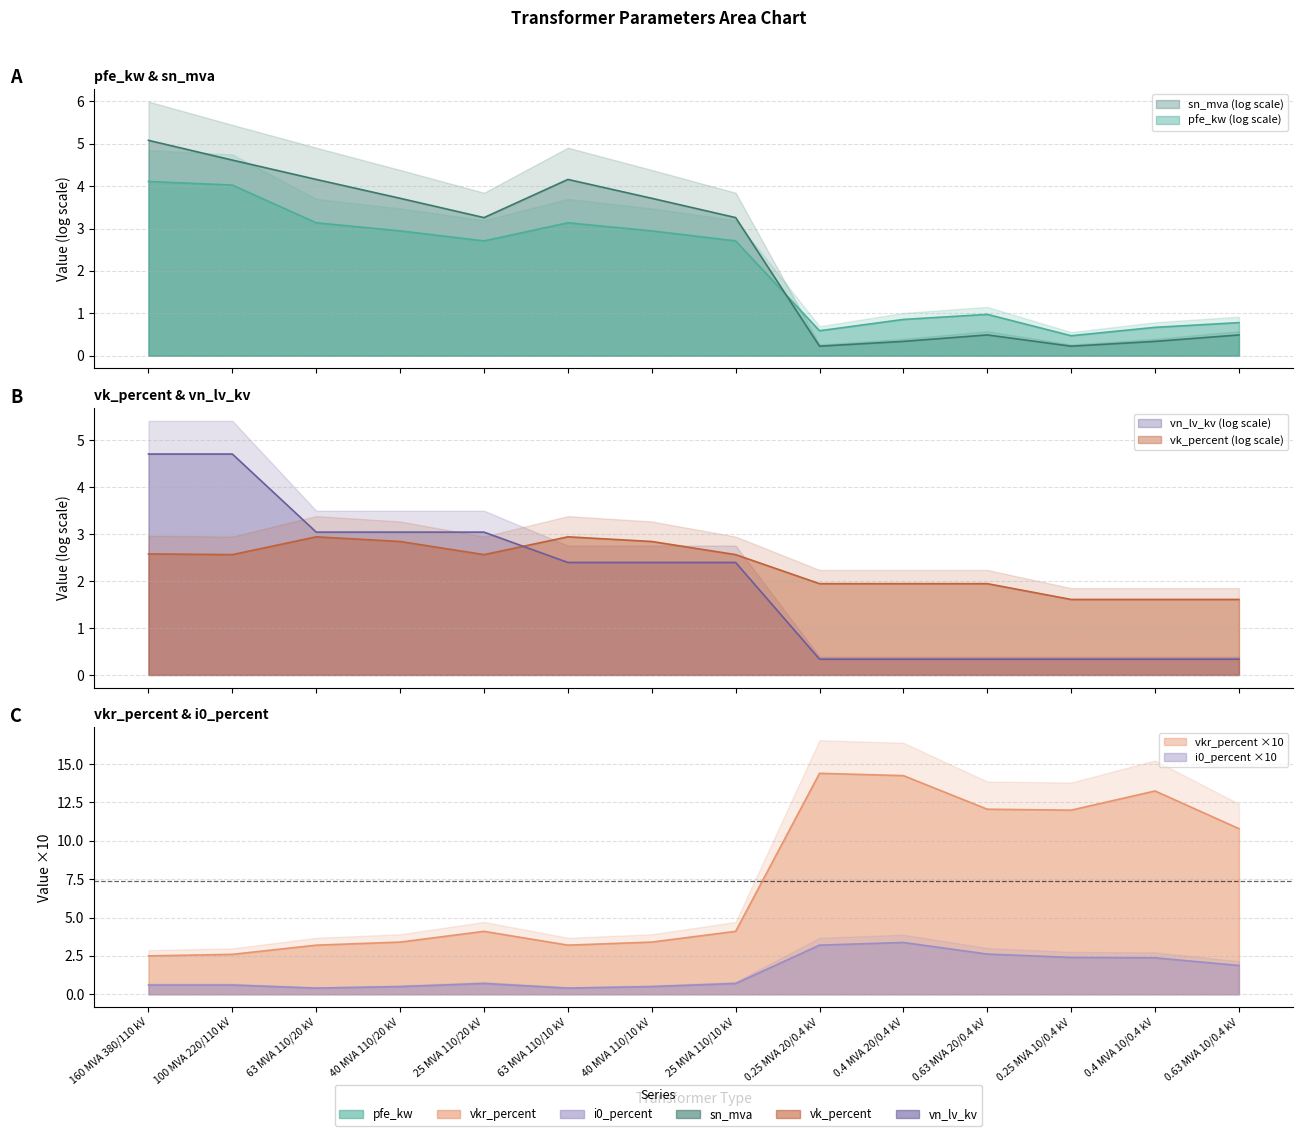

At how many categories does at least one series exceed 2?

14